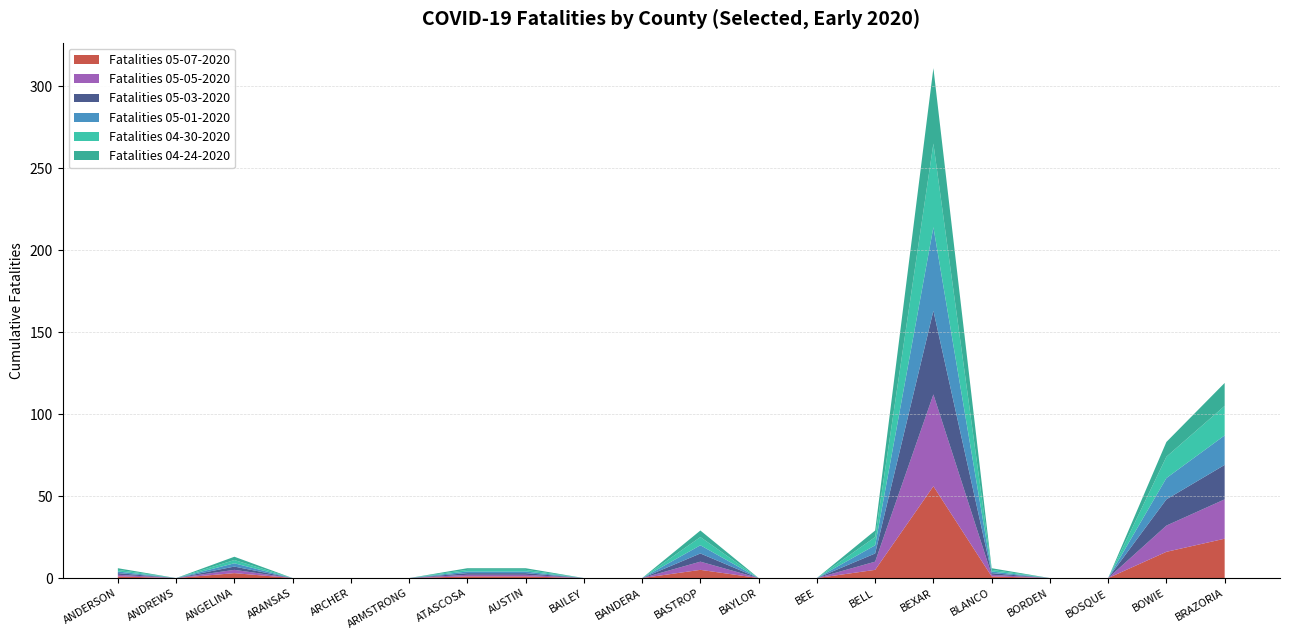

Reading right to left, list all the values displayed in this chart.

Fatalities 05-07-2020: BRAZORIA=24	BOWIE=16	BOSQUE=0	BORDEN=0	BLANCO=1	BEXAR=56	BELL=5	BEE=0	BAYLOR=0	BASTROP=5	BANDERA=0	BAILEY=0	AUSTIN=1	ATASCOSA=1	ARMSTRONG=0	ARCHER=0	ARANSAS=0	ANGELINA=3	ANDREWS=0	ANDERSON=1
Fatalities 05-05-2020: BRAZORIA=24	BOWIE=16	BOSQUE=0	BORDEN=0	BLANCO=1	BEXAR=56	BELL=5	BEE=0	BAYLOR=0	BASTROP=5	BANDERA=0	BAILEY=0	AUSTIN=1	ATASCOSA=1	ARMSTRONG=0	ARCHER=0	ARANSAS=0	ANGELINA=2	ANDREWS=0	ANDERSON=1
Fatalities 05-03-2020: BRAZORIA=21	BOWIE=16	BOSQUE=0	BORDEN=0	BLANCO=1	BEXAR=51	BELL=5	BEE=0	BAYLOR=0	BASTROP=5	BANDERA=0	BAILEY=0	AUSTIN=1	ATASCOSA=1	ARMSTRONG=0	ARCHER=0	ARANSAS=0	ANGELINA=2	ANDREWS=0	ANDERSON=1
Fatalities 05-01-2020: BRAZORIA=18	BOWIE=13	BOSQUE=0	BORDEN=0	BLANCO=1	BEXAR=51	BELL=5	BEE=0	BAYLOR=0	BASTROP=5	BANDERA=0	BAILEY=0	AUSTIN=1	ATASCOSA=1	ARMSTRONG=0	ARCHER=0	ARANSAS=0	ANGELINA=2	ANDREWS=0	ANDERSON=1
Fatalities 04-30-2020: BRAZORIA=18	BOWIE=13	BOSQUE=0	BORDEN=0	BLANCO=1	BEXAR=51	BELL=5	BEE=0	BAYLOR=0	BASTROP=5	BANDERA=0	BAILEY=0	AUSTIN=1	ATASCOSA=1	ARMSTRONG=0	ARCHER=0	ARANSAS=0	ANGELINA=2	ANDREWS=0	ANDERSON=1
Fatalities 04-24-2020: BRAZORIA=14	BOWIE=9	BOSQUE=0	BORDEN=0	BLANCO=1	BEXAR=46	BELL=4	BEE=0	BAYLOR=0	BASTROP=4	BANDERA=0	BAILEY=0	AUSTIN=1	ATASCOSA=1	ARMSTRONG=0	ARCHER=0	ARANSAS=0	ANGELINA=2	ANDREWS=0	ANDERSON=1